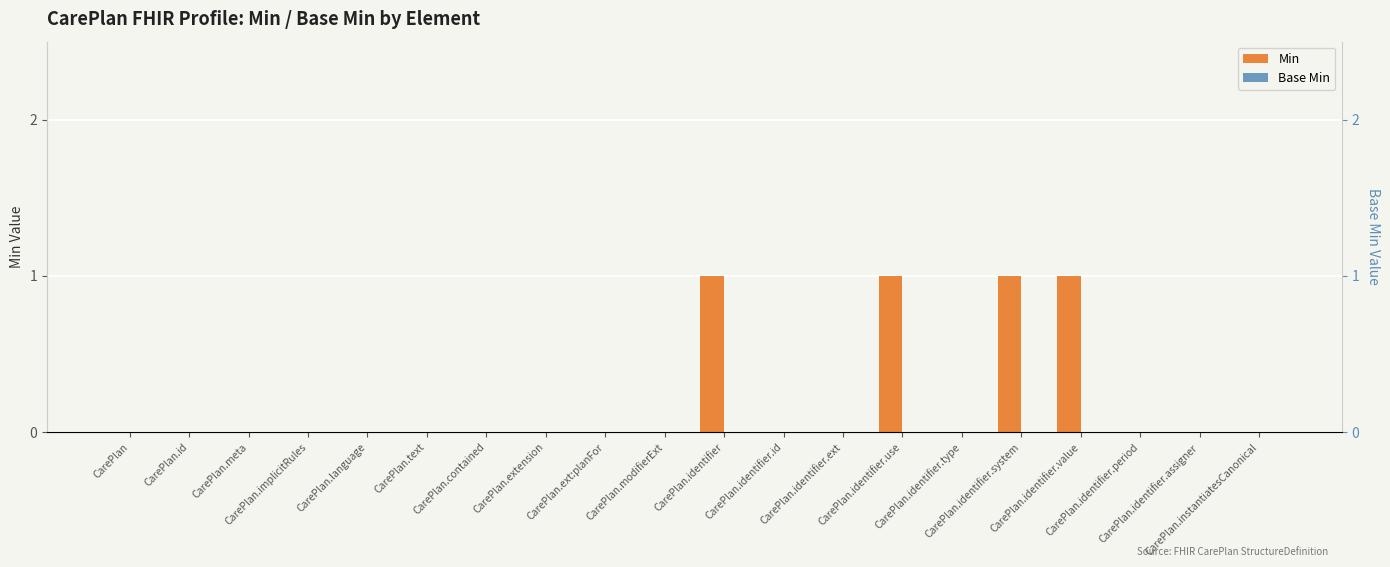

What are all the series names shown in the legend?

Min, Base Min